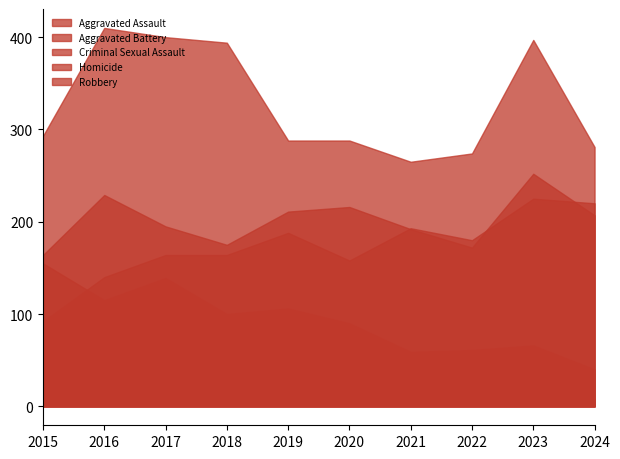

List the labels in order of Aggravated Assault value, largest first.

2023, 2024, 2021, 2019, 2022, 2017, 2018, 2020, 2016, 2015